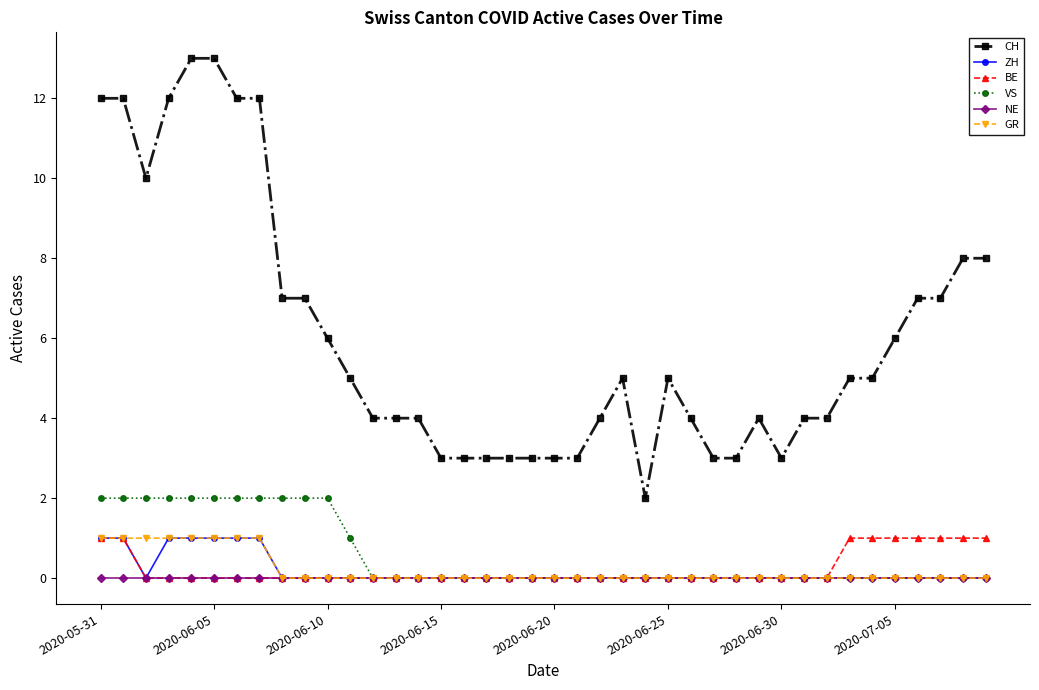

Which series has the largest total across all categories?

CH